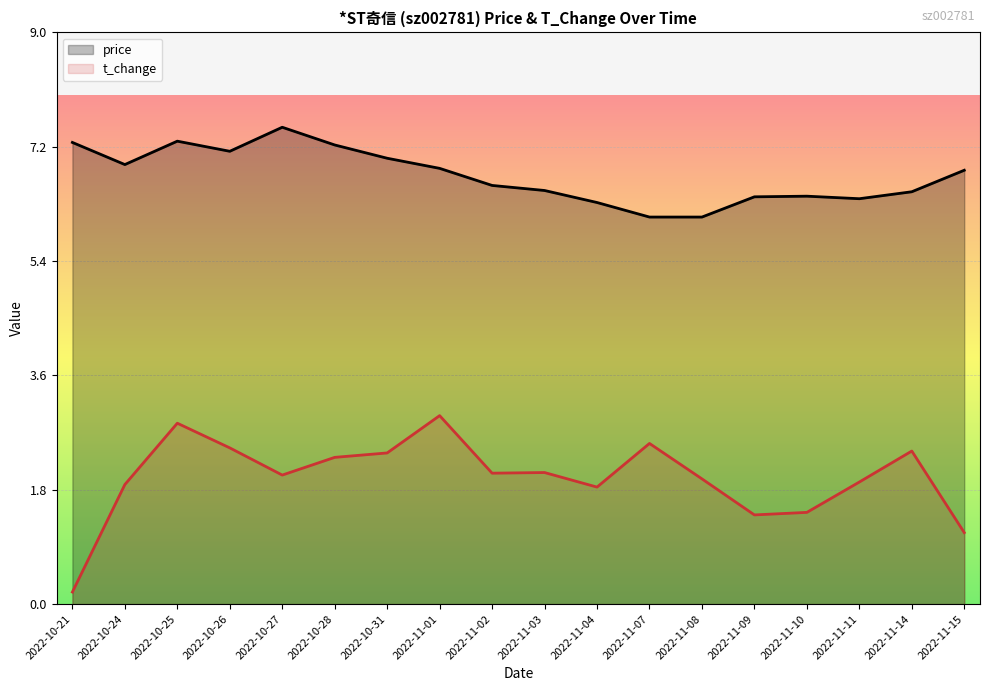

True or false: t_change has more than 2 interior local peaks.

True